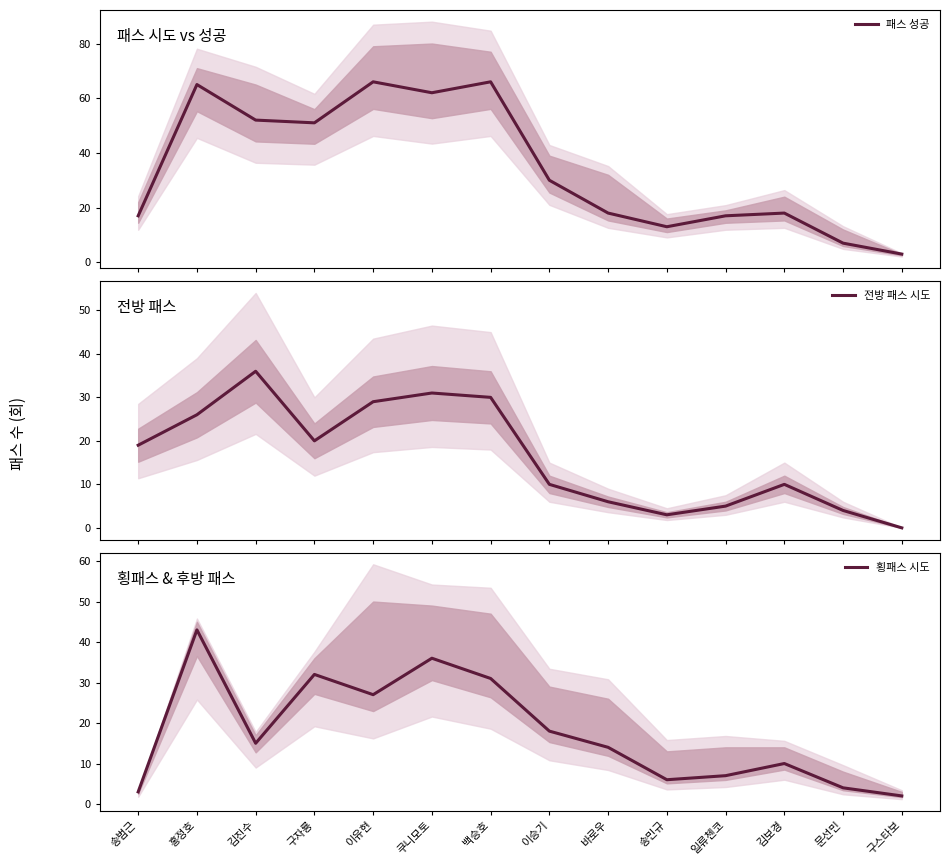

Which category has the lowest value in the 패스 성공 series?

구스타보